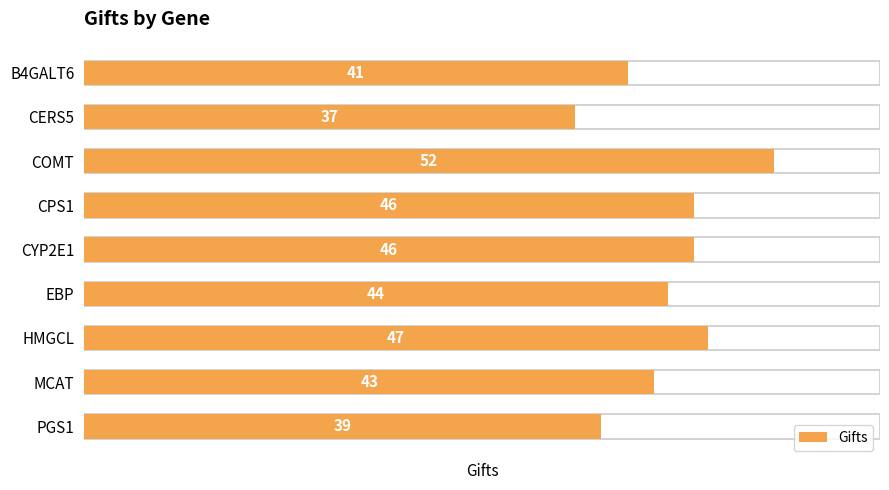

How many values are below 44?

4